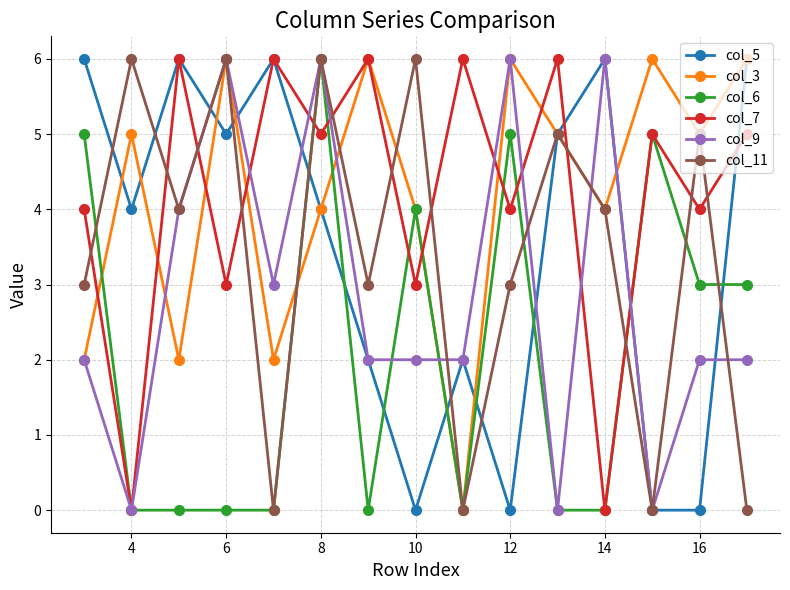

What is the maximum value shown in the chart?

6